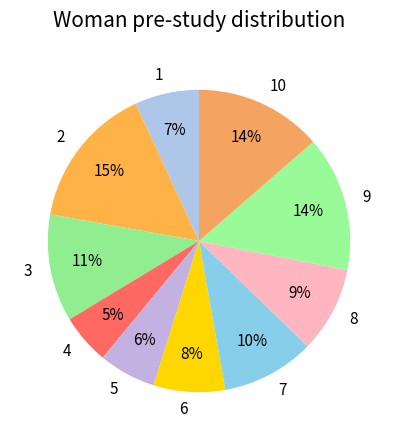

Is 10 the majority of the pie?

No